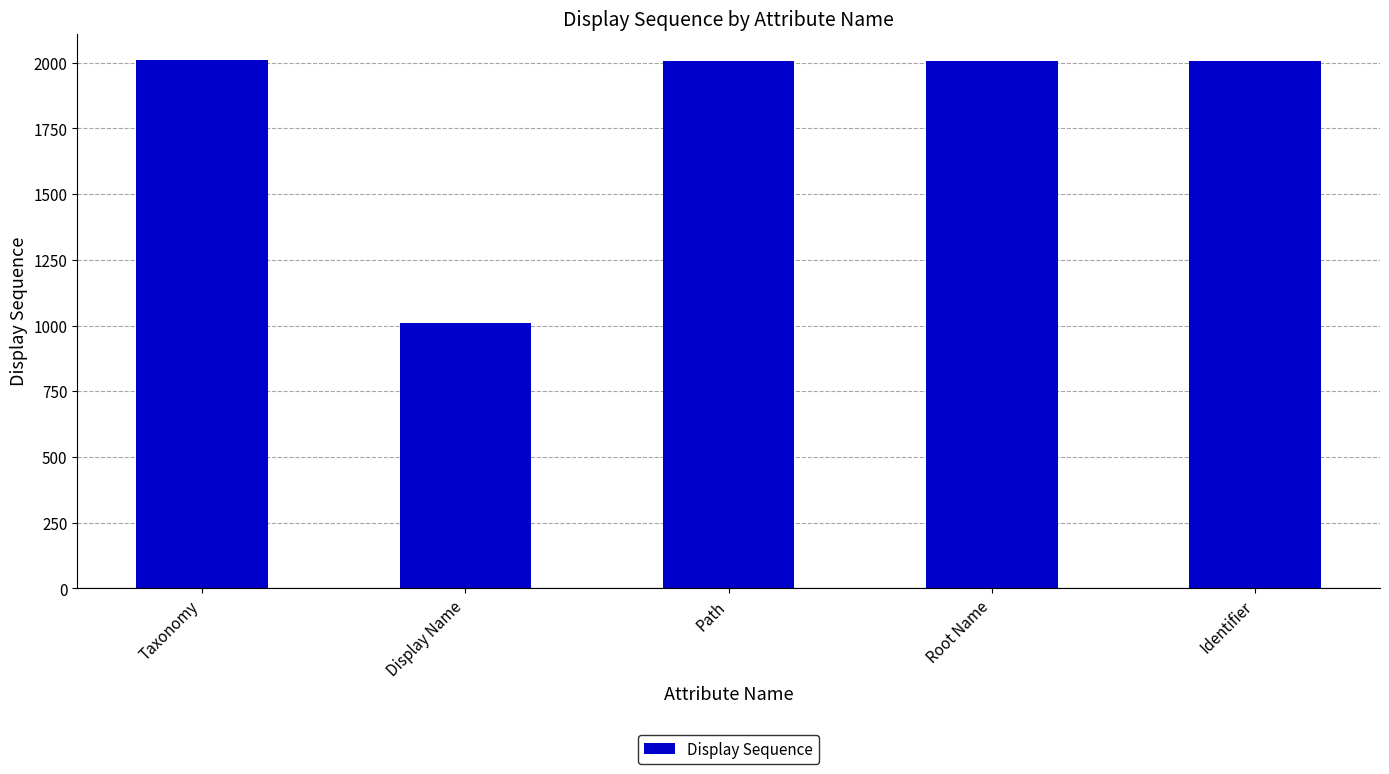

At which label does the data first exceed 2006?

Taxonomy